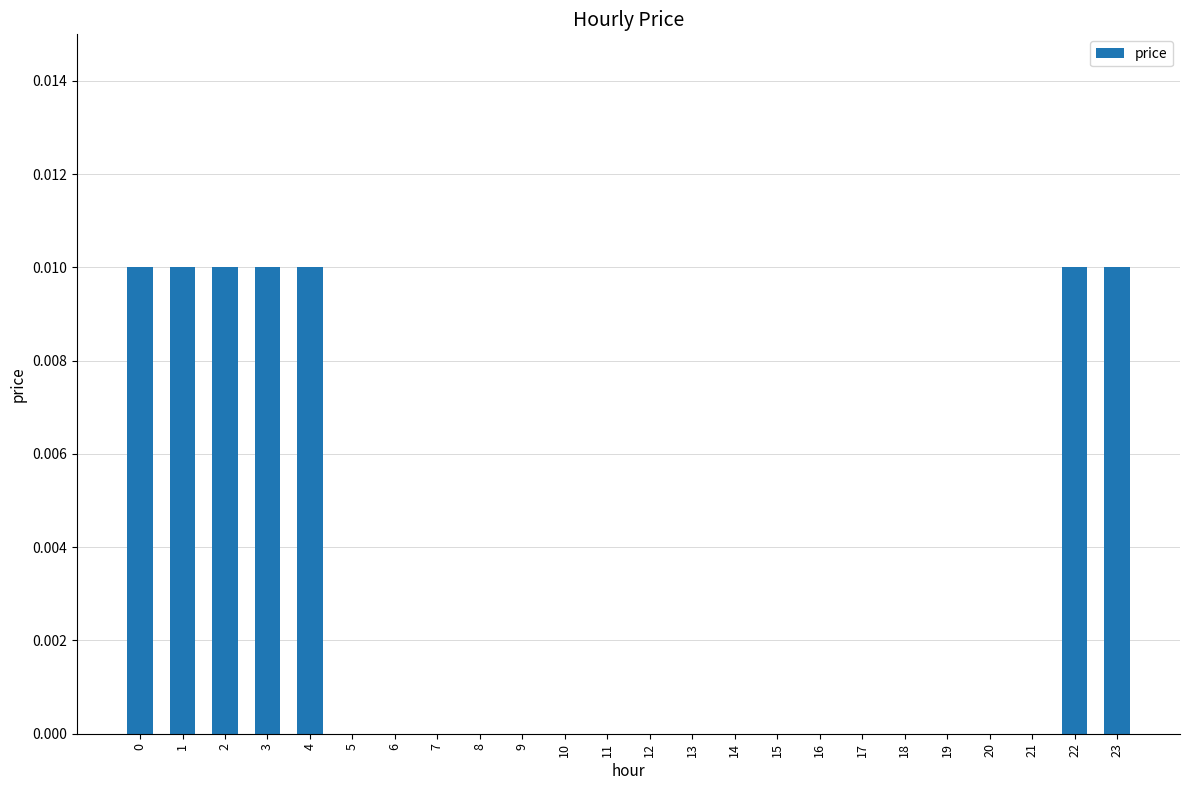

Count the values in the range 0 to 1.

24